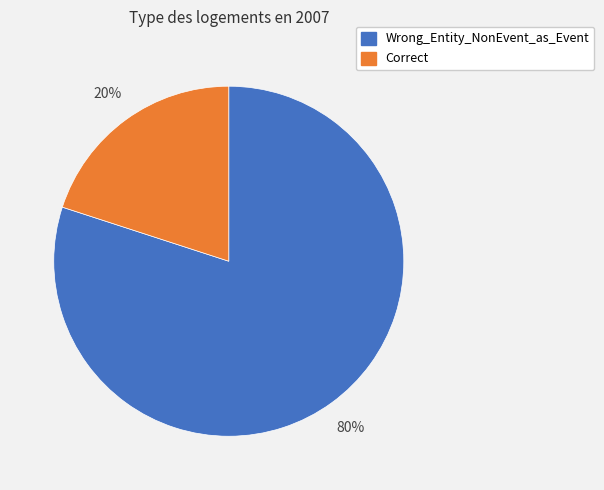

The Correct slice represents 20% of the pie. True or false?

True